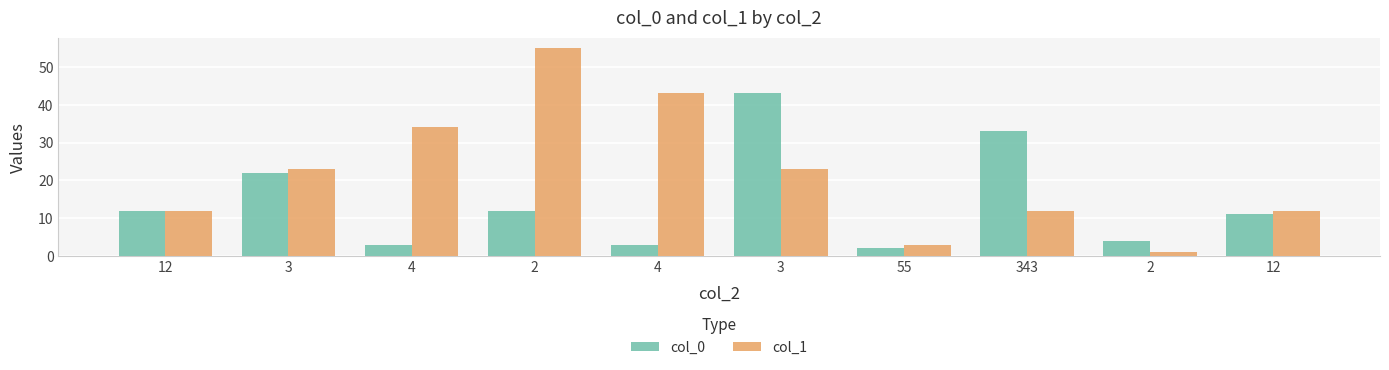

What are all the series names shown in the legend?

col_0, col_1